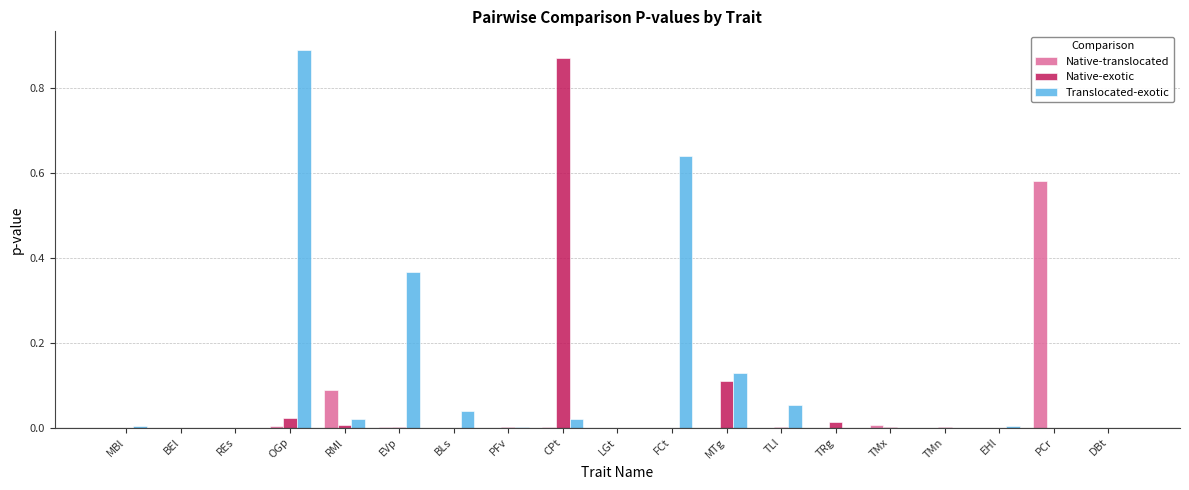

Is it true that Native-exotic equals 0.0 at BLs?

True